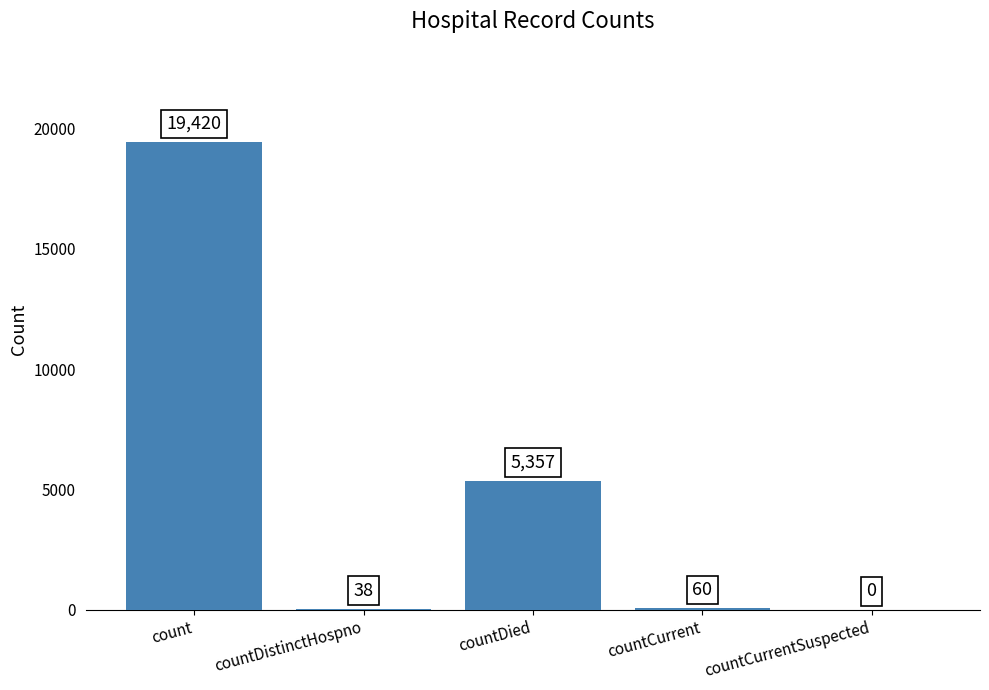

True or false: the data shows 30081 at count.

False